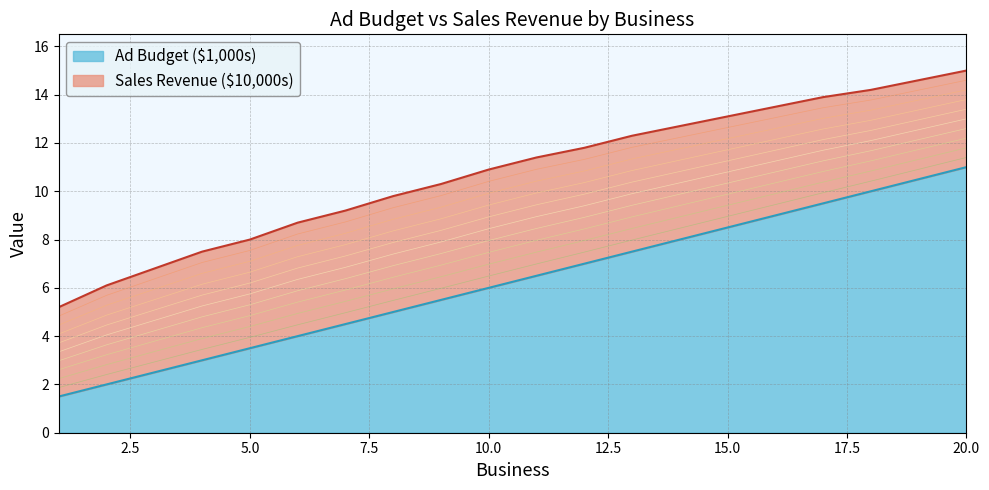

How many values in the Ad Budget ($1,000s) series exceed 6?

10